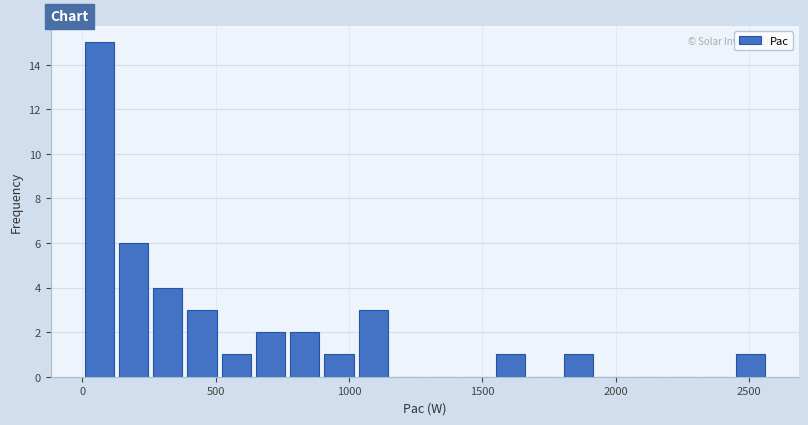

Read against the x-axis, roughly where is the centre of the tallest bar?

50